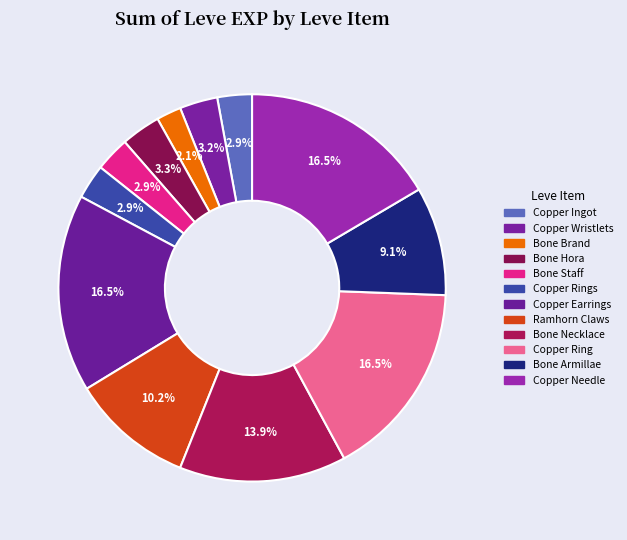

How much of the chart is everything except Bone Staff?

97.1%